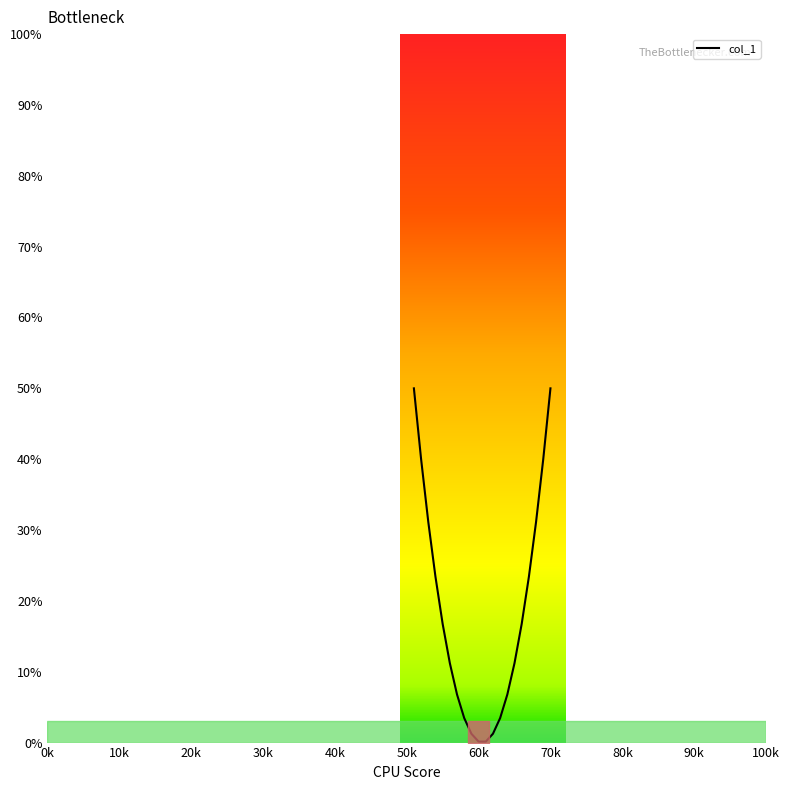

What is the maximum value shown in the chart?

50.0